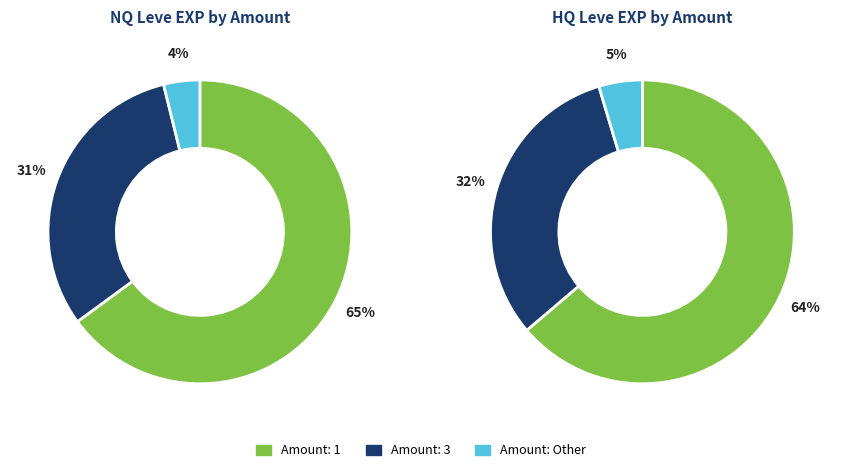

Combined, do 1 and 3 account for over 50%?

Yes